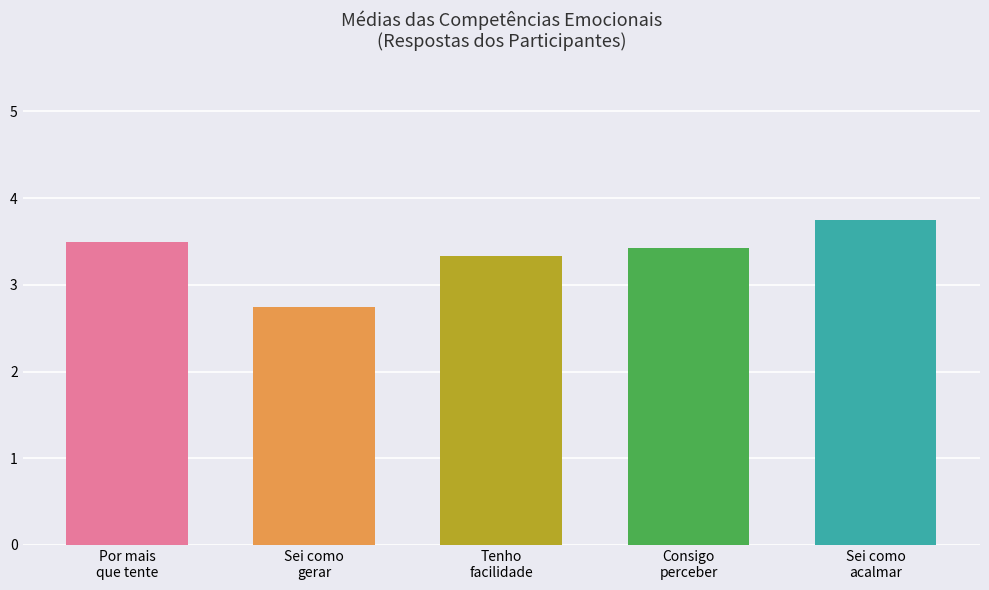

Rank the categories by value from lowest to highest.

Sei como
gerar, Tenho
facilidade, Consigo
perceber, Por mais
que tente, Sei como
acalmar